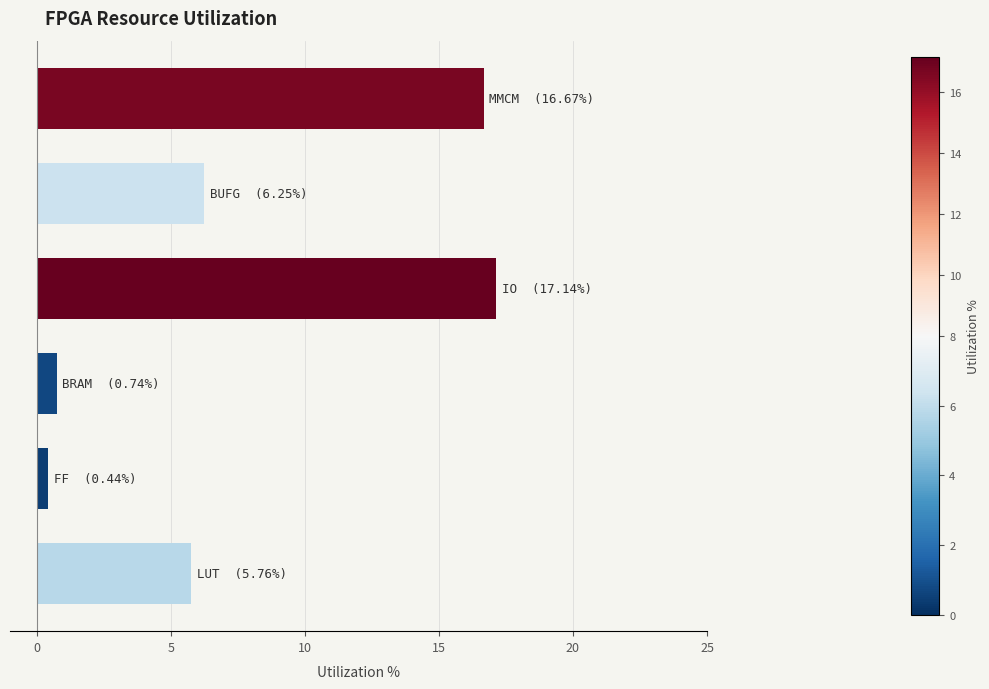

What is the maximum value shown in the chart?

17.1